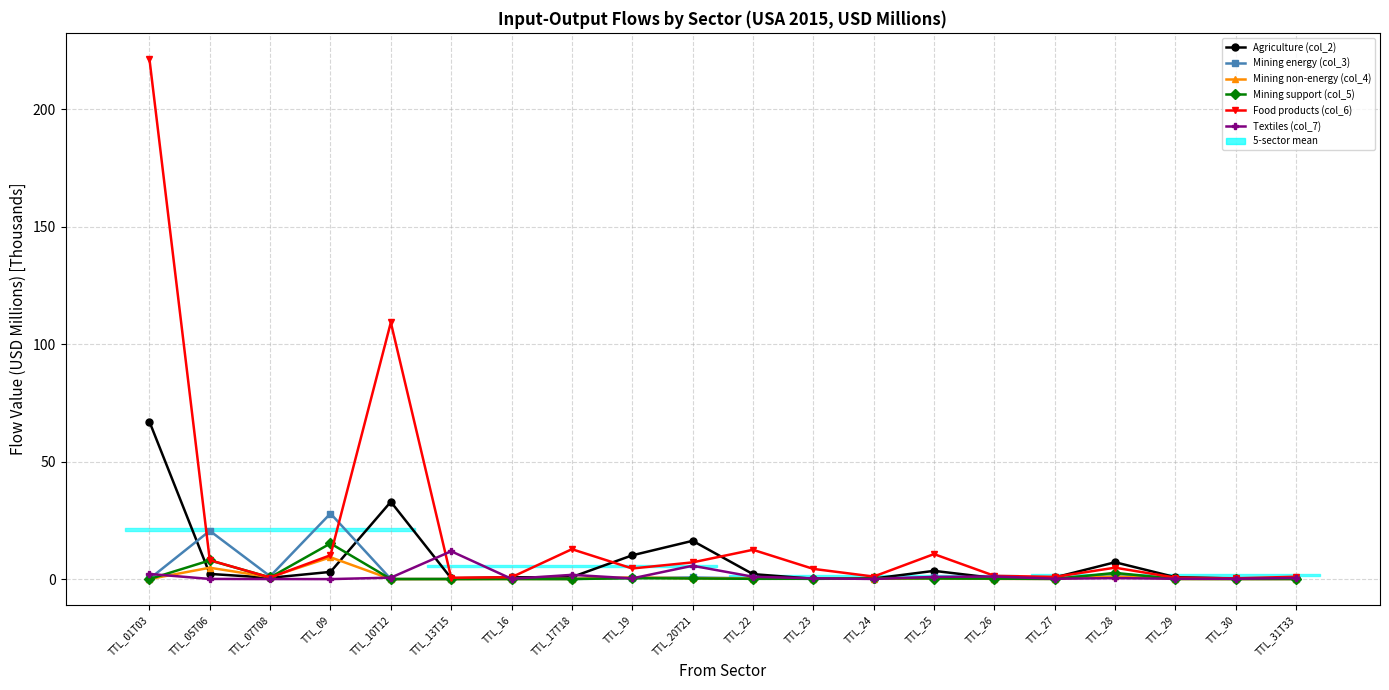

List the labels in order of Mining support (col_5) value, smallest first.

TTL_01T03, TTL_16, TTL_10T12, TTL_13T15, TTL_17T18, TTL_31T33, TTL_30, TTL_27, TTL_29, TTL_22, TTL_23, TTL_26, TTL_25, TTL_20T21, TTL_19, TTL_24, TTL_07T08, TTL_28, TTL_05T06, TTL_09